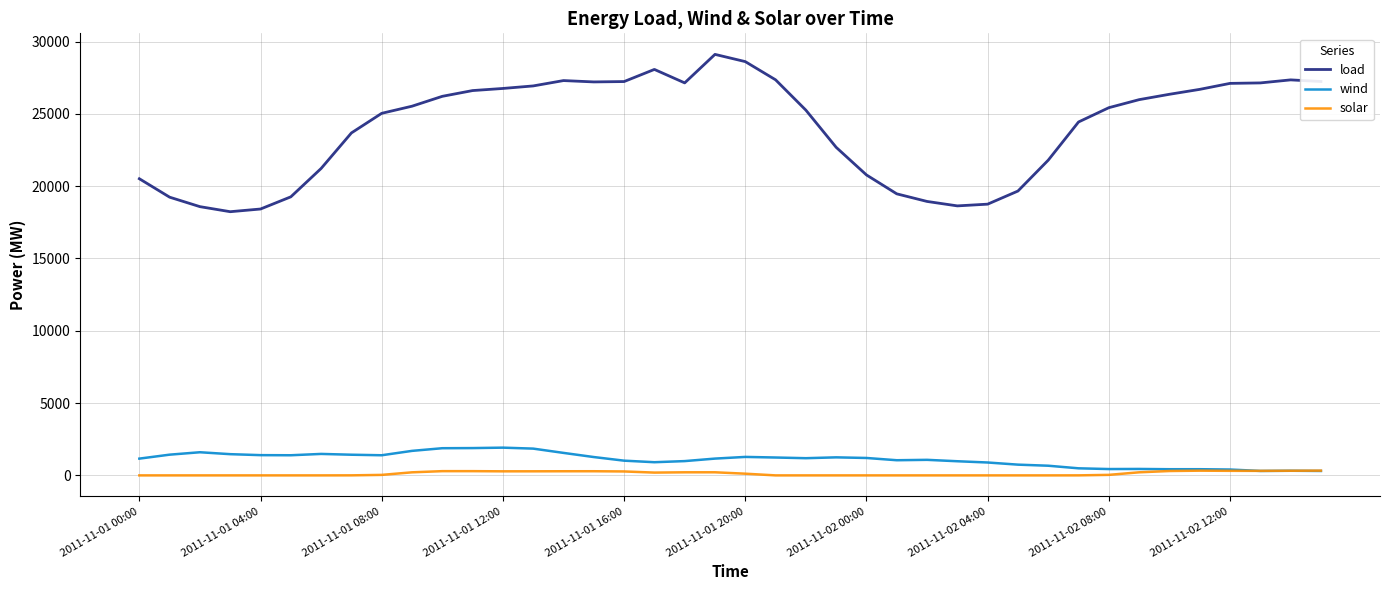

What is the maximum value for load?

29111